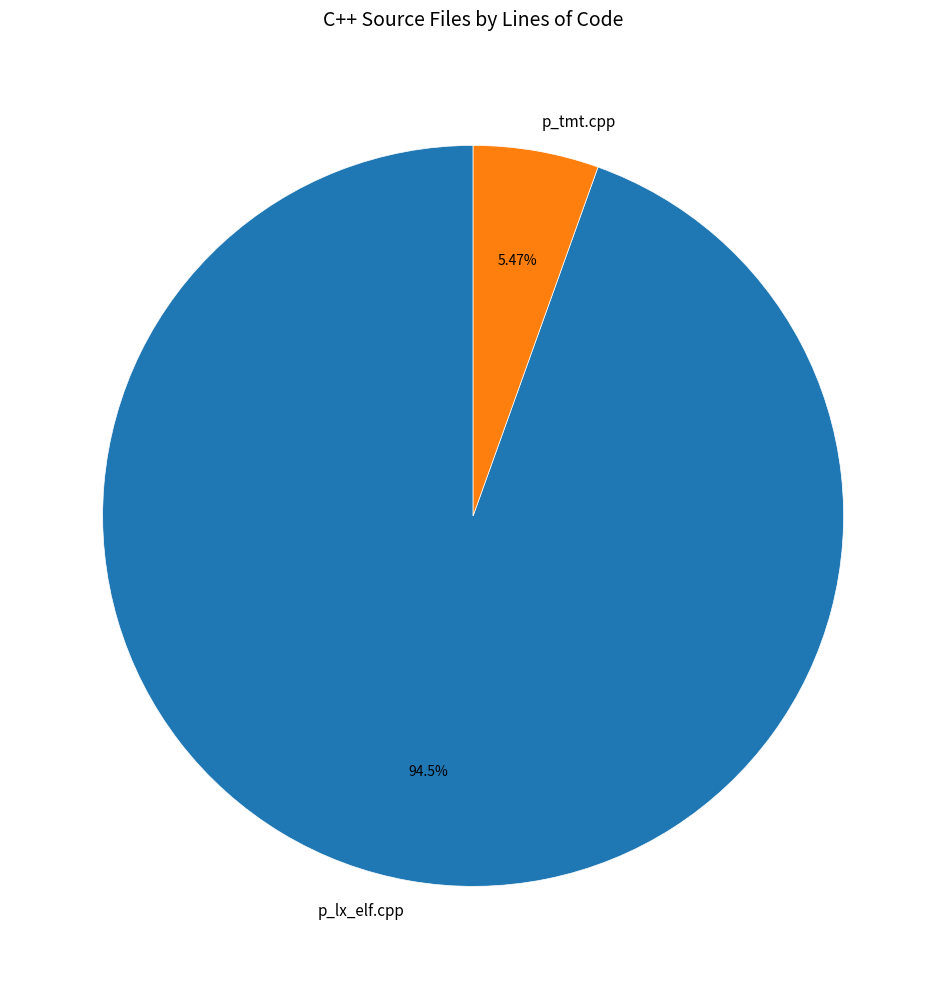

Count the number of slices in the pie.

2